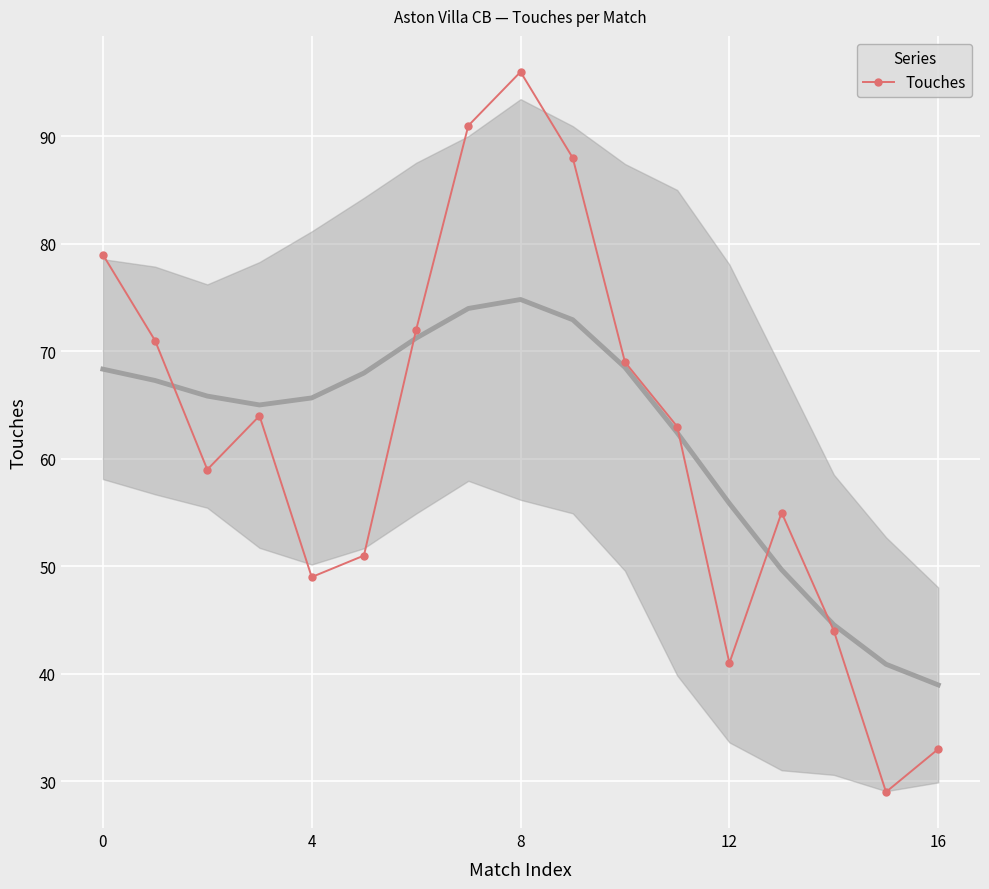

How many interior local valleys does the Touches series have?

4